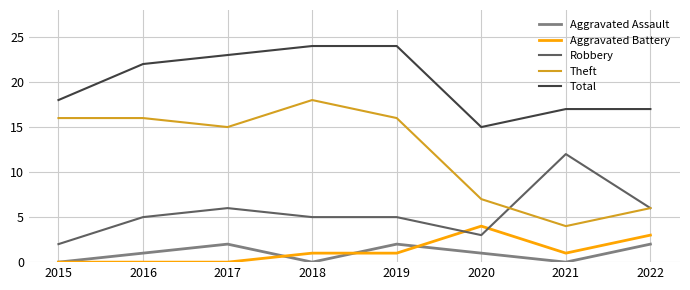

At which label is Total closest to 19?

2015